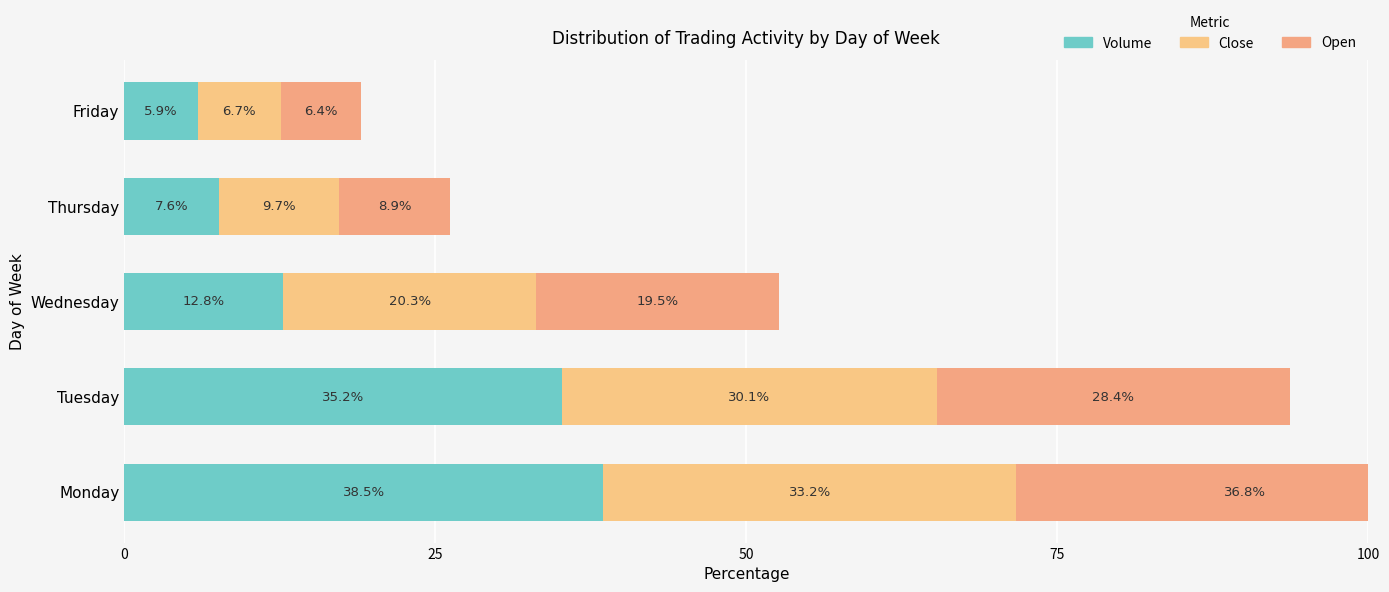

What is the difference between the maximum and minimum values in the Close series?

26.5